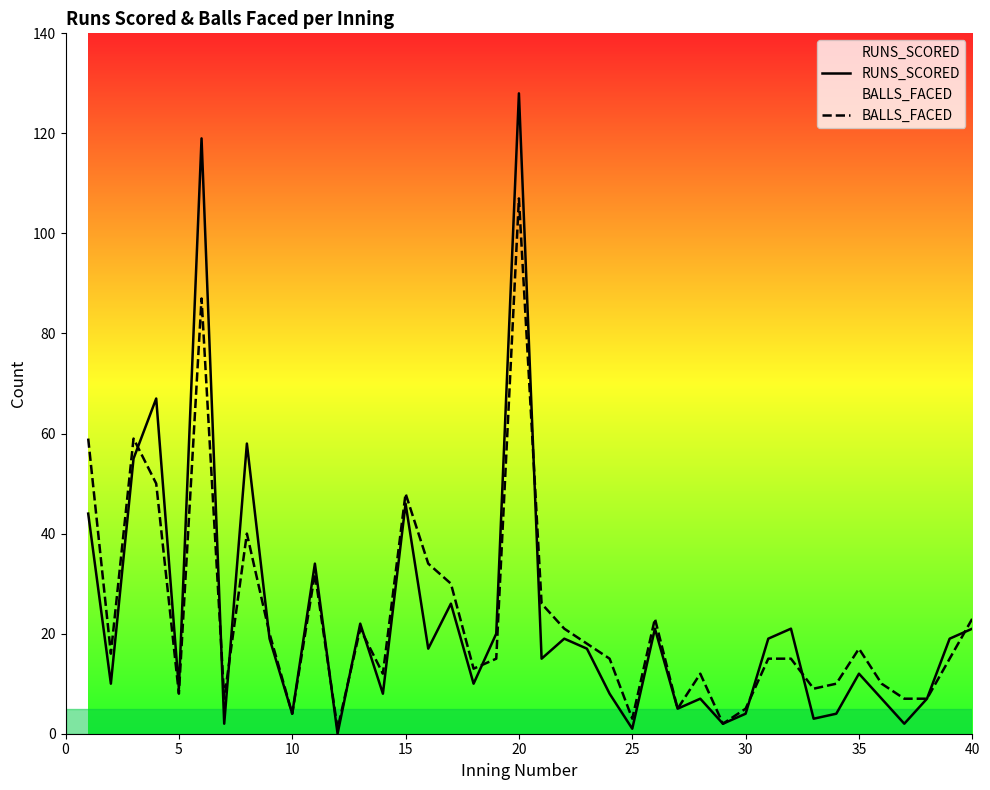

What is the greatest value displayed?

128